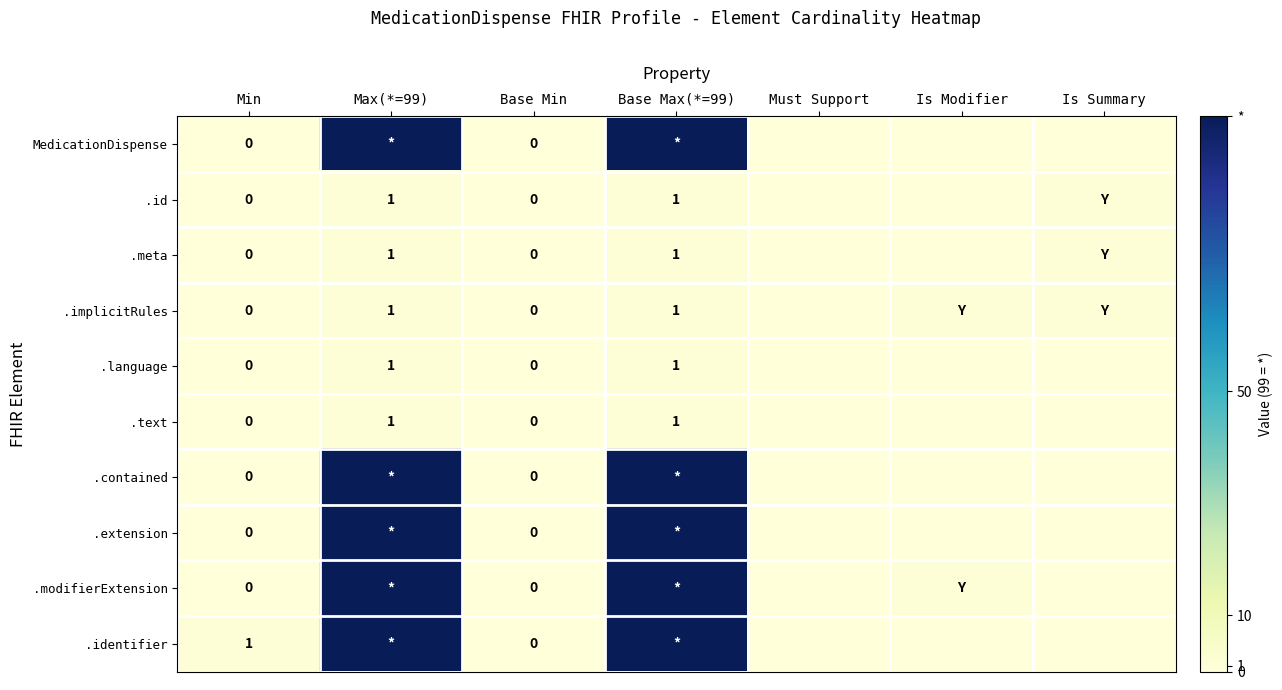

Count the number of data series in this chart.

10